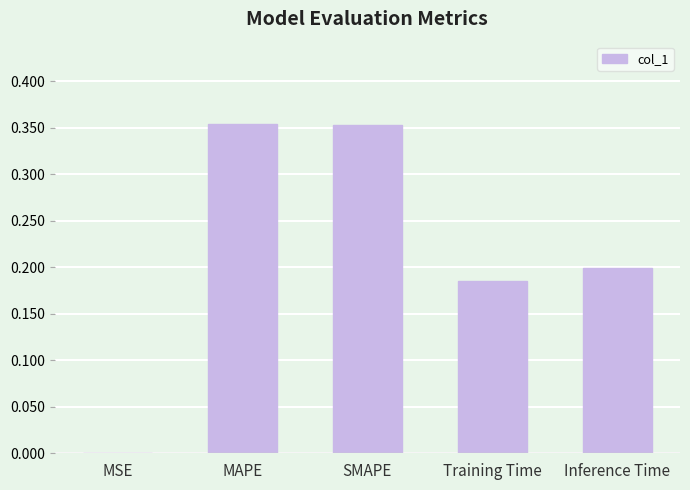

True or false: the data shows 0.2 at Inference Time.

True